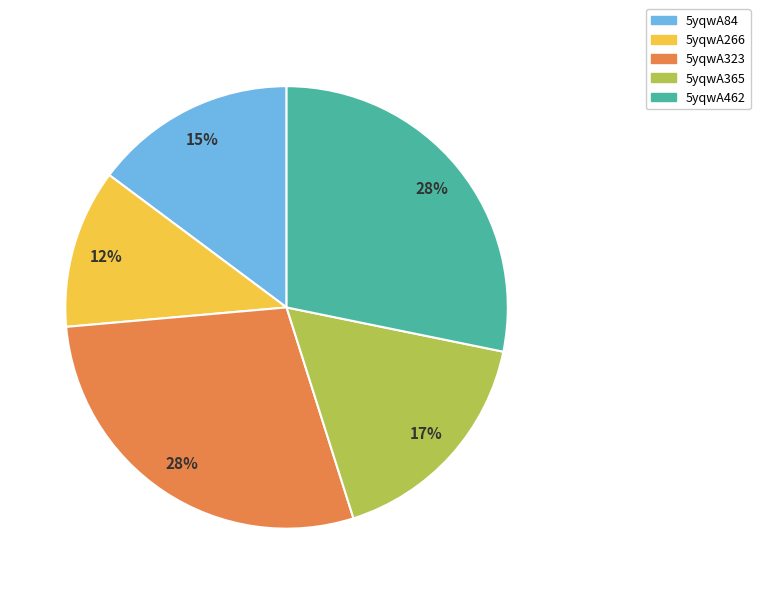

Is the sum of 5yqwA266 and 5yqwA323 greater than half?

No